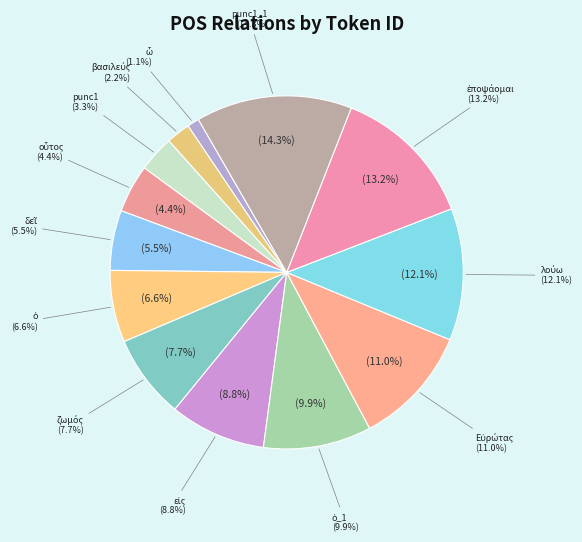

Is it true that punc1 is 16% of the pie?

False